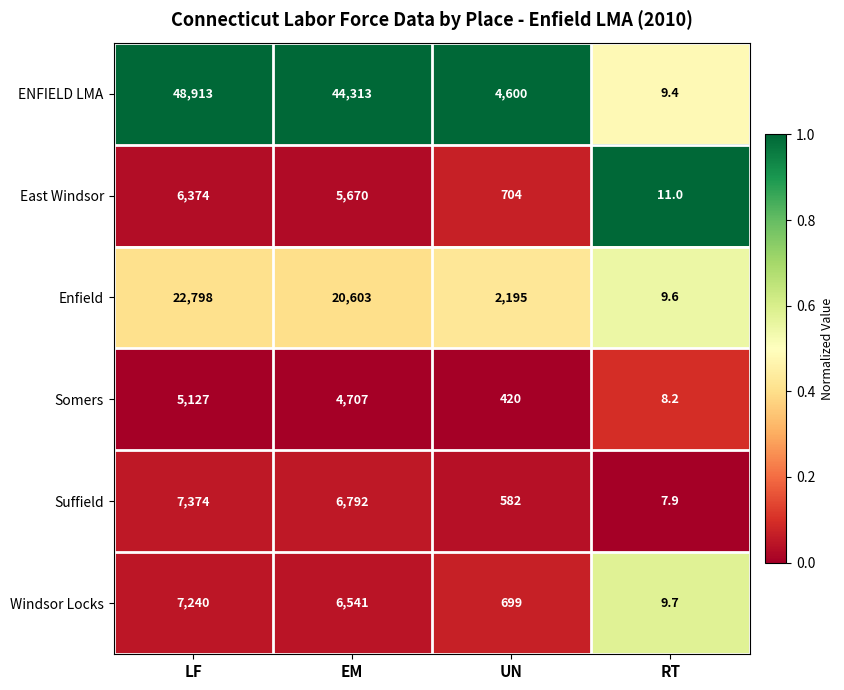

Which series changed the most between LF and EM?

ENFIELD LMA